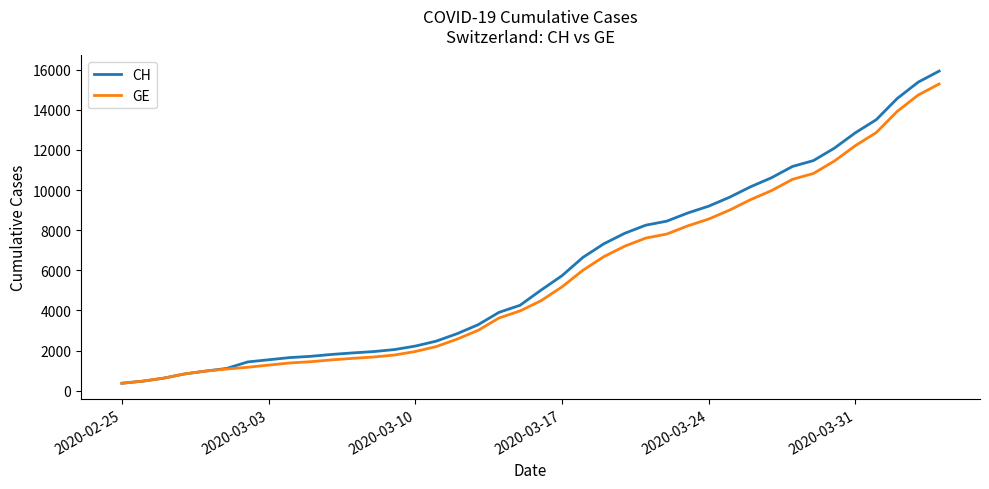

Which series has the widest spread of values?

CH